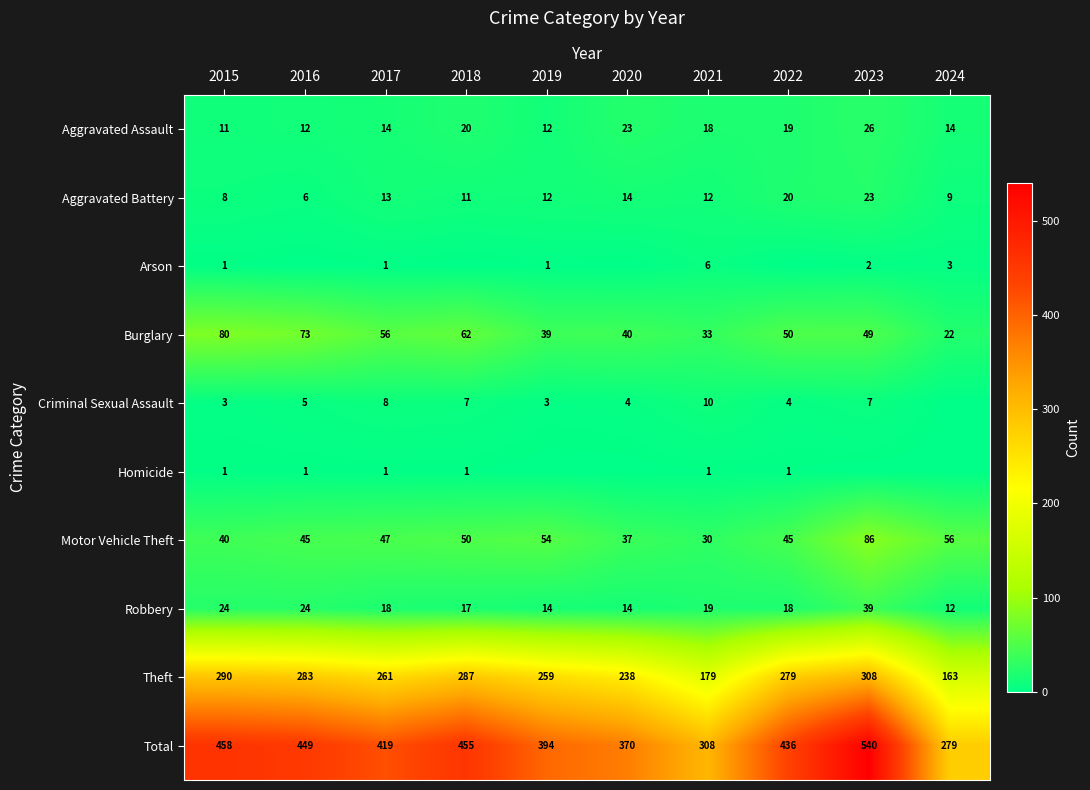

What is the difference between the maximum and minimum values in the Robbery series?

27